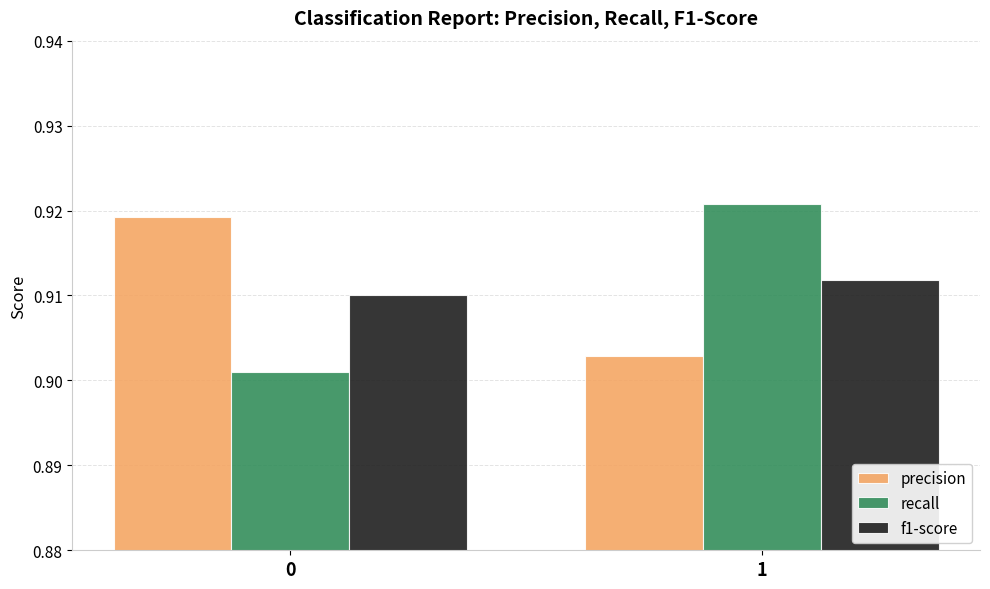

What is the sum of all recall values?

1.8